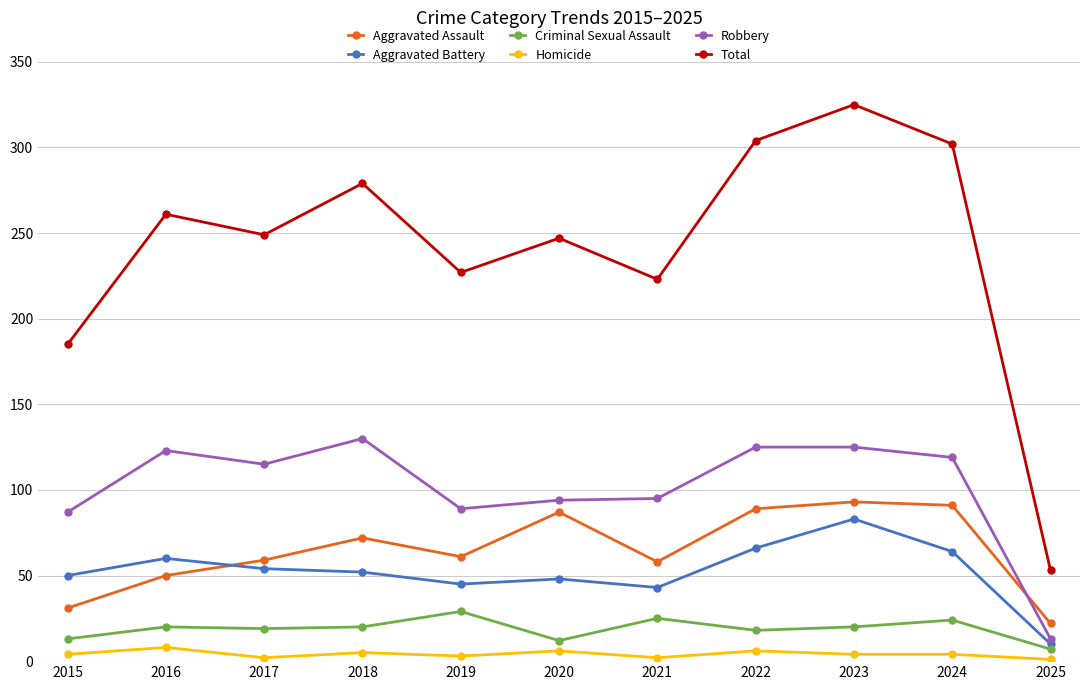

Does the chart have visible grid lines?

Yes